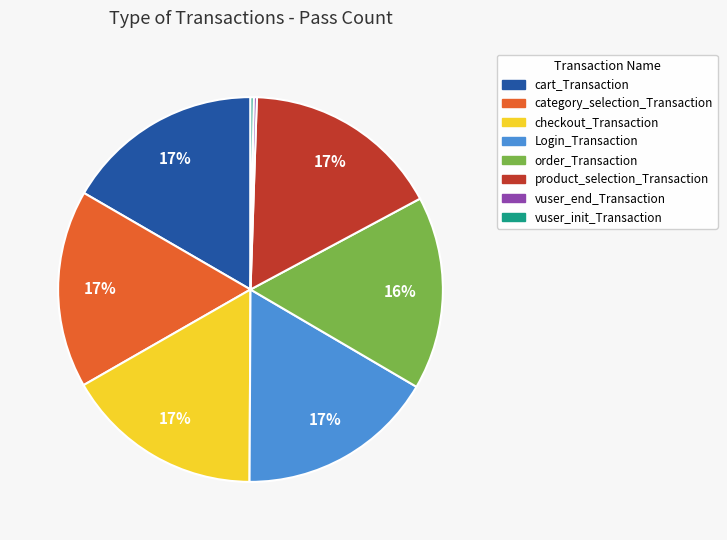

True or false: category_selection_Transaction accounts for 2% of the total.

False